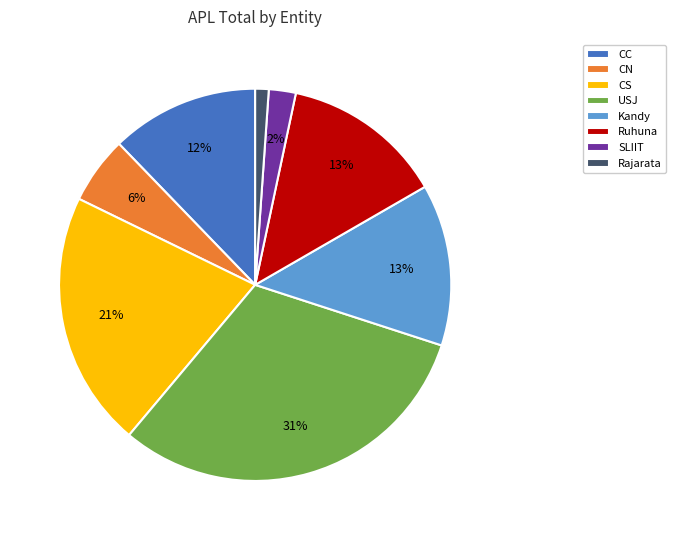

What percentage is the SLIIT slice, to the nearest percent?

2%